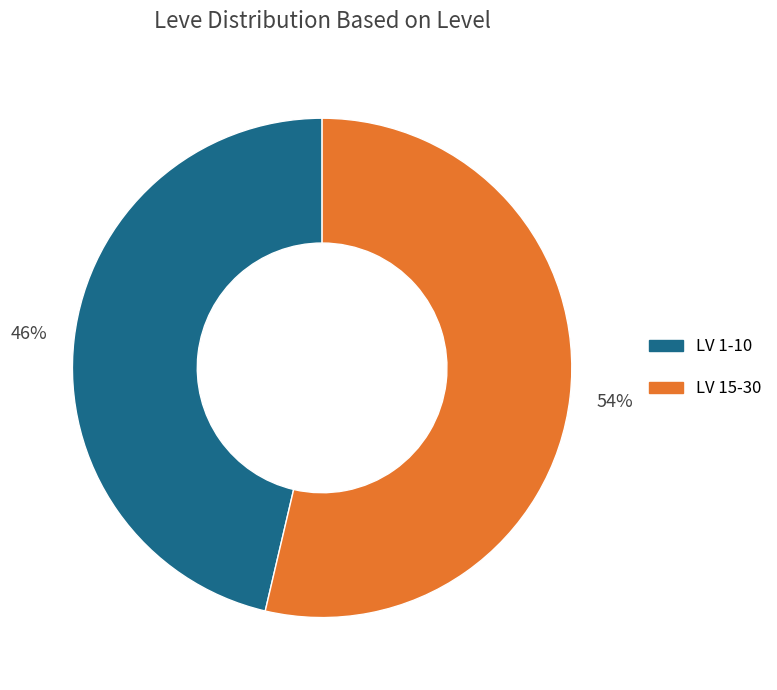

What is the ratio of the value at LV 15-30 to the value at LV 1-10?

1.2